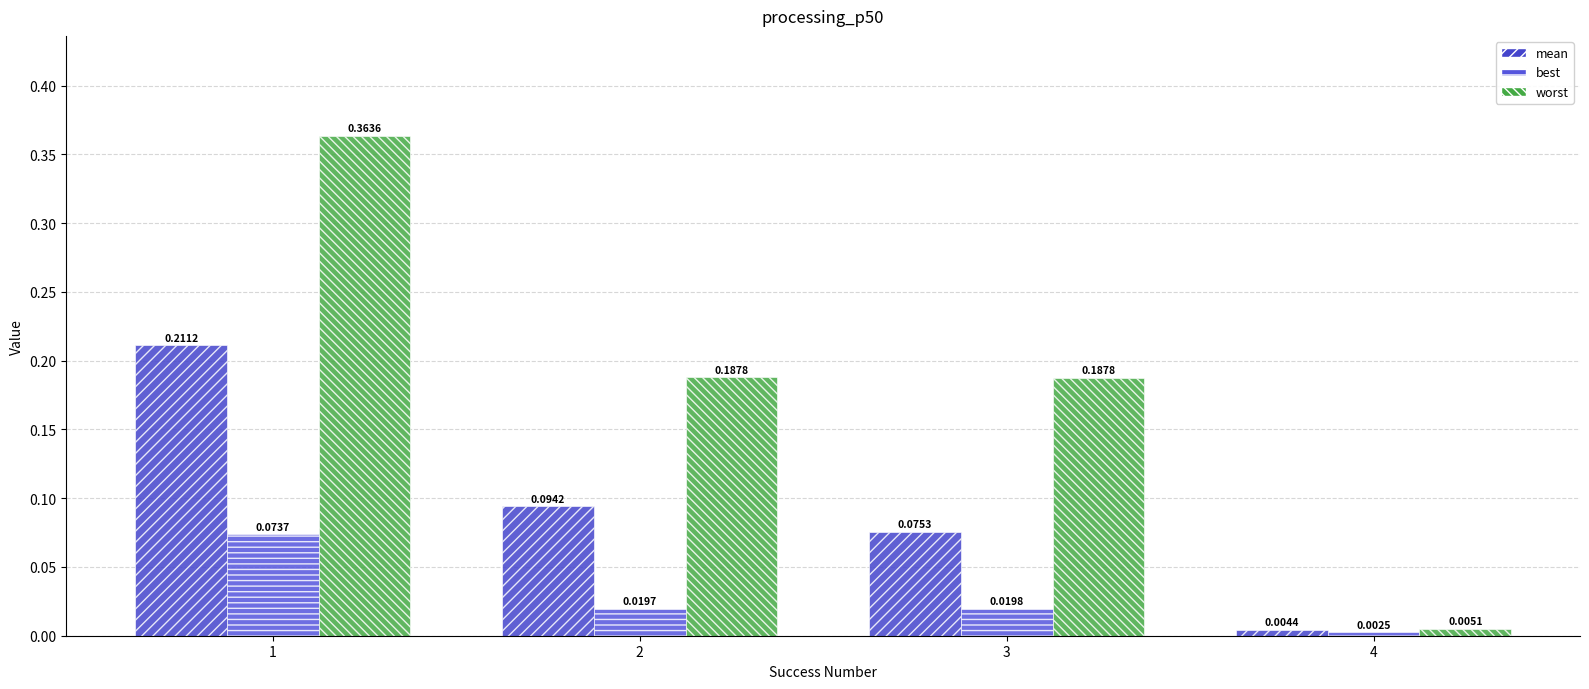

List the series in order of their overall mean, lowest first.

best, mean, worst